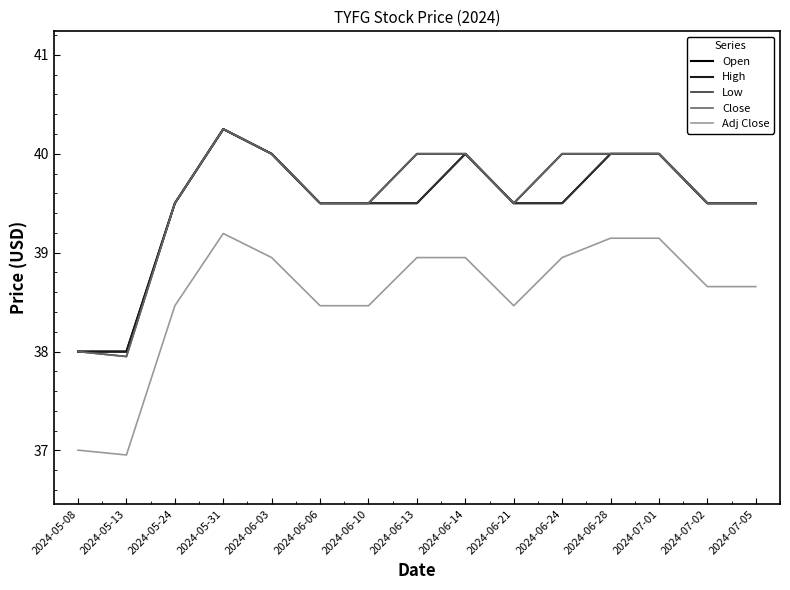

The value of Low at 2024-05-13 is 38.0. True or false?

True